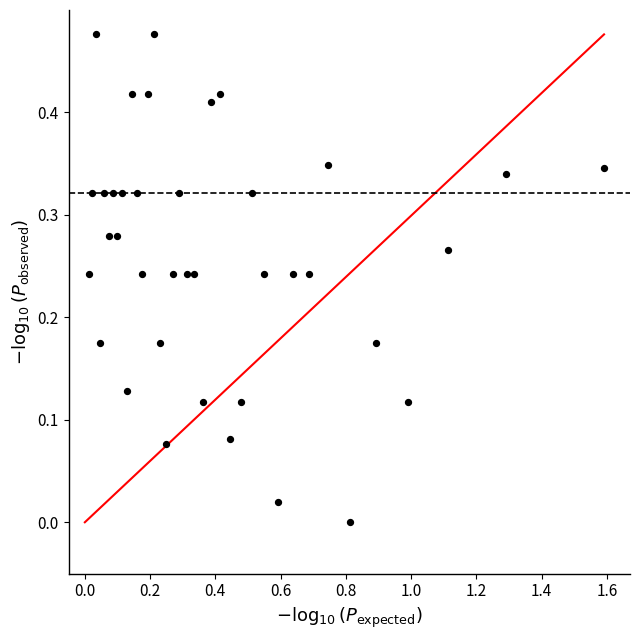

What is the range of X values (max minus min)?

1.6